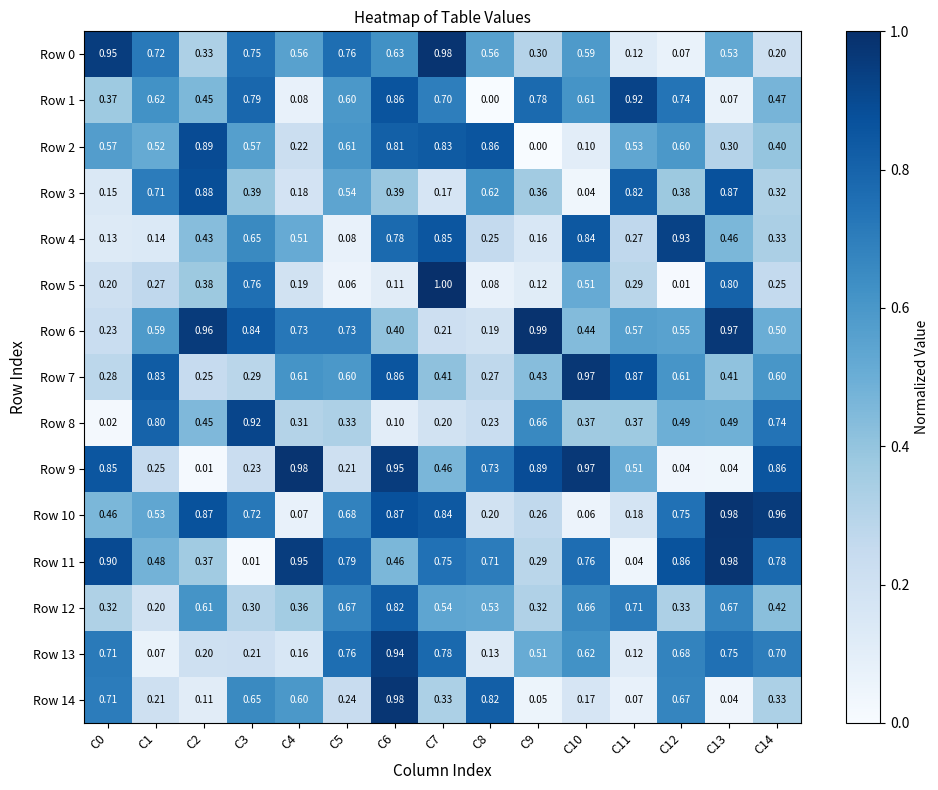

What is the spread (max minus min) of values at C0?

0.9